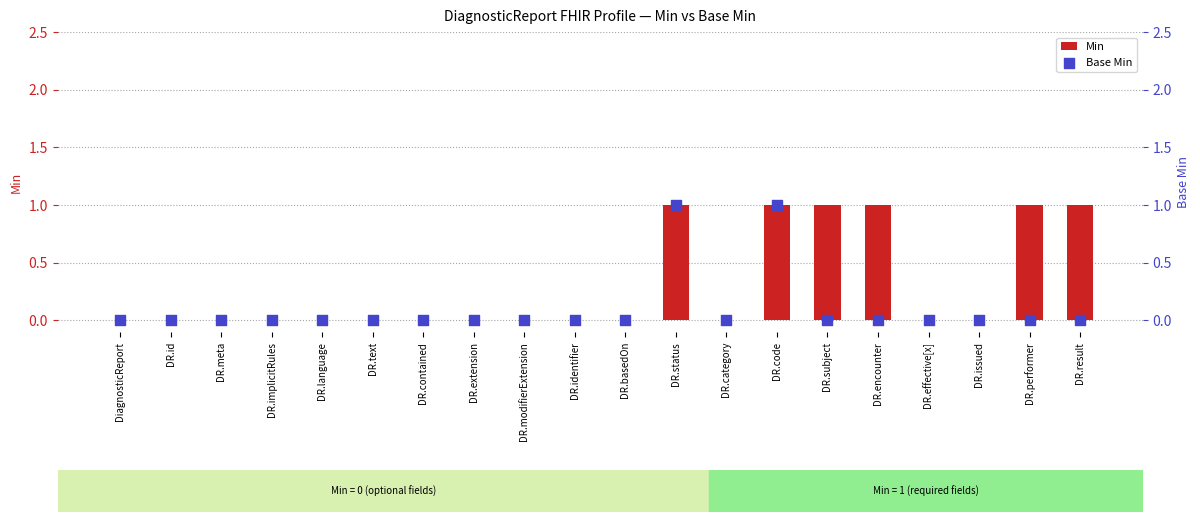

Which series reaches the minimum Y coordinate?

Min